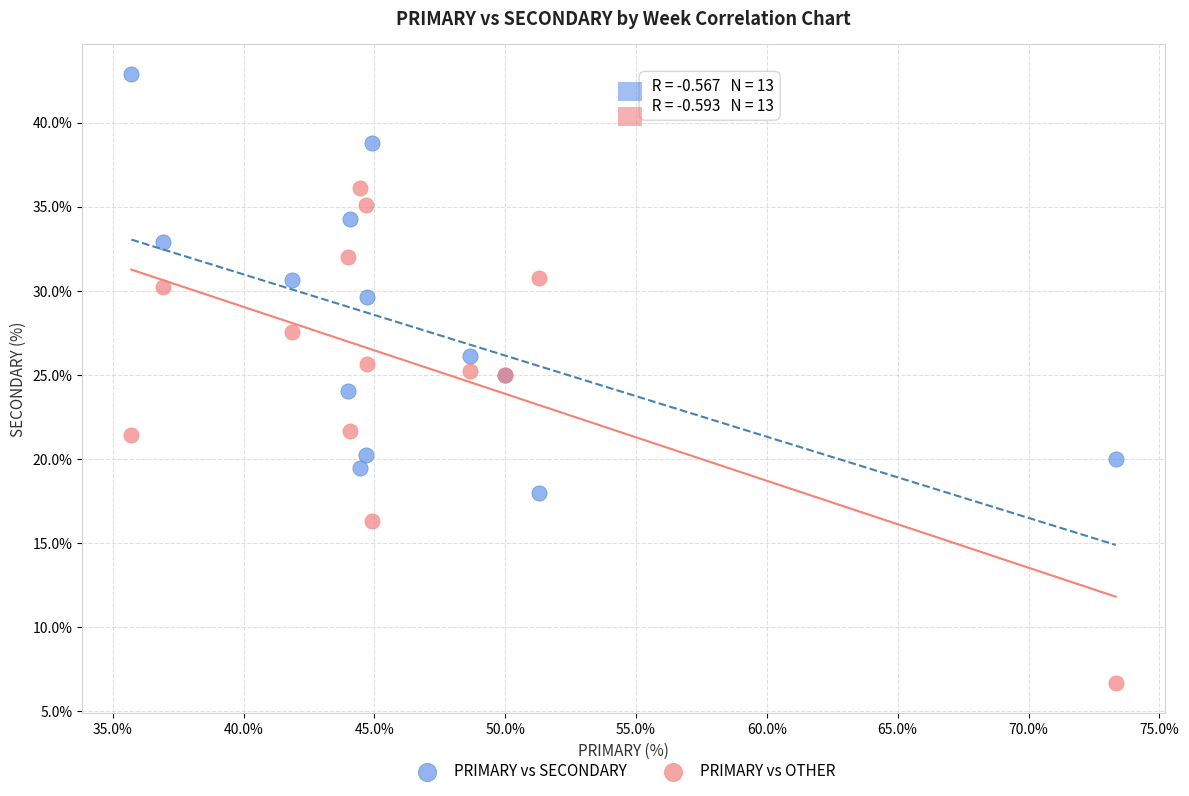

What is the X range (max minus min) for the scatter plot?

37.6